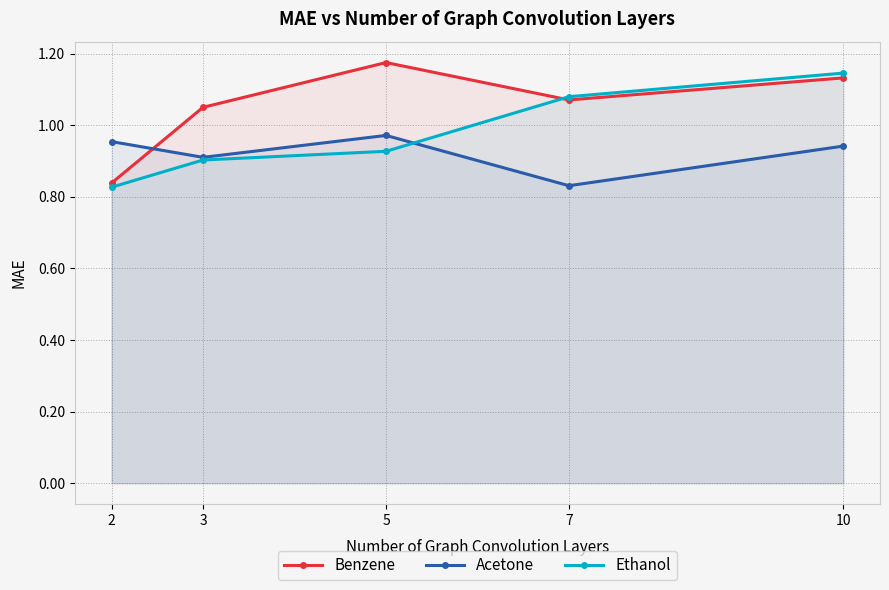

List the series in order of their overall mean, highest first.

Benzene, Ethanol, Acetone